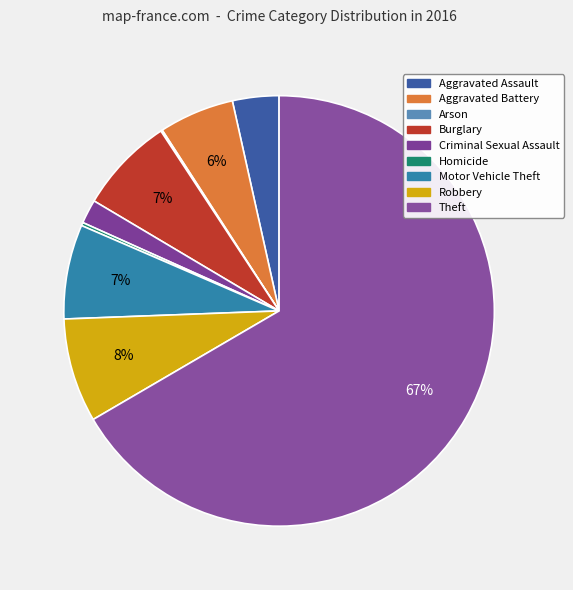

What percentage is the Aggravated Battery slice, to the nearest percent?

6%